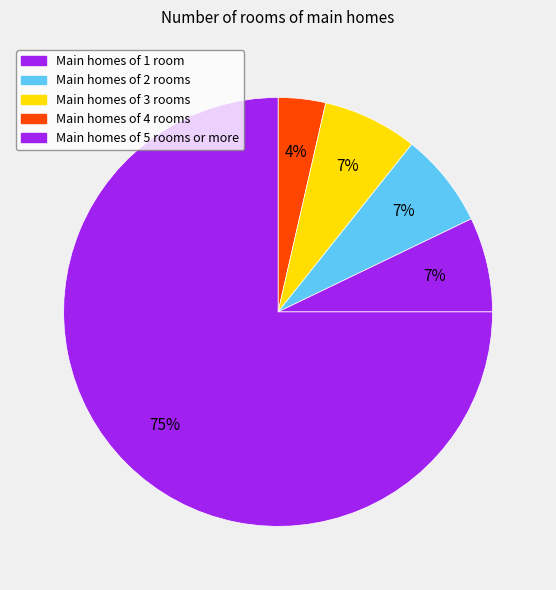

How many slices are in this pie chart?

5